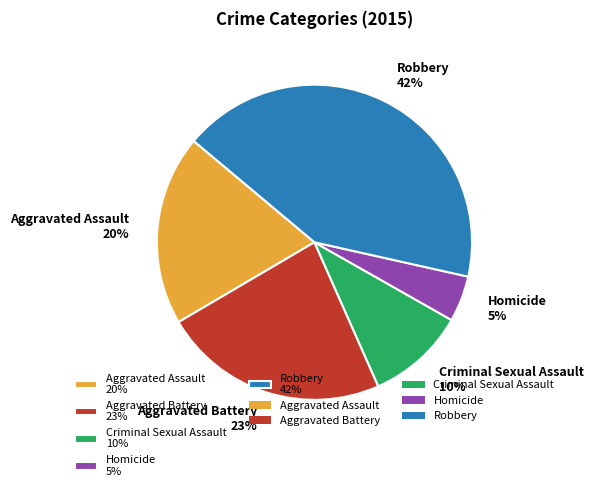

To the nearest percent, what is the combined percentage of Criminal Sexual Assault 10% and Aggravated Battery 23%?

33%